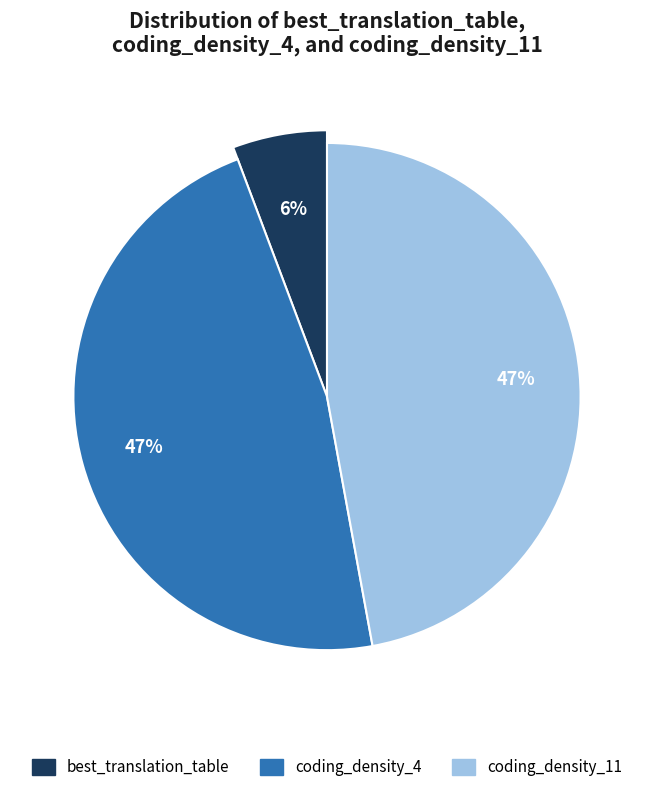

Which has a higher value, coding_density_4 or coding_density_11?

coding_density_4